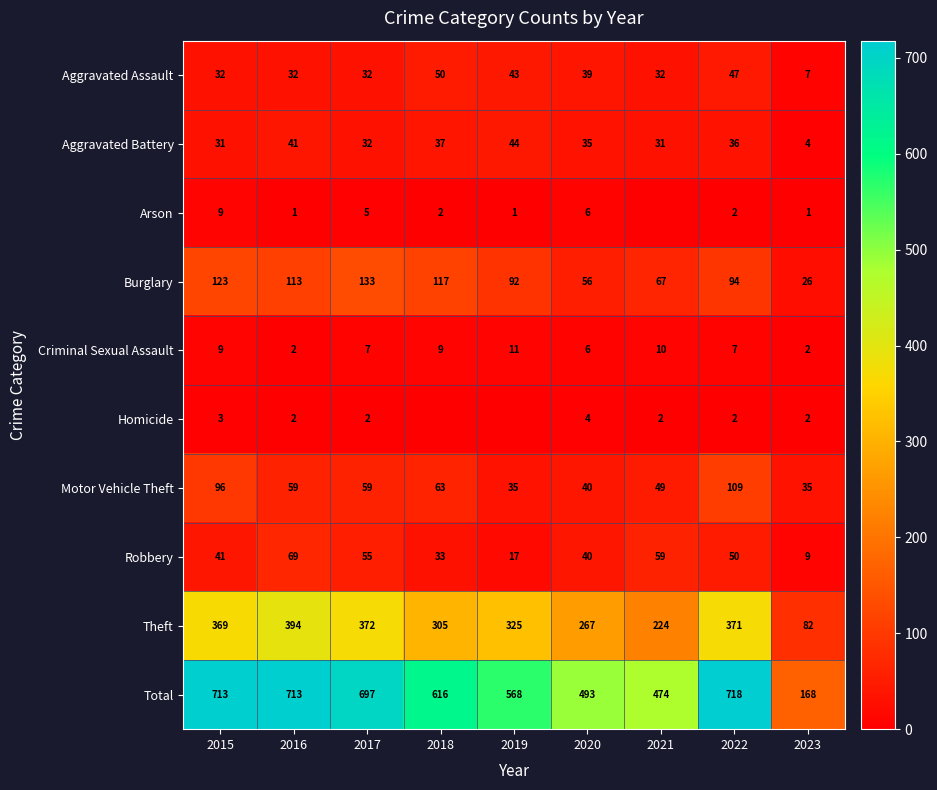

Which has a higher value, 2020 or 2023?

2020